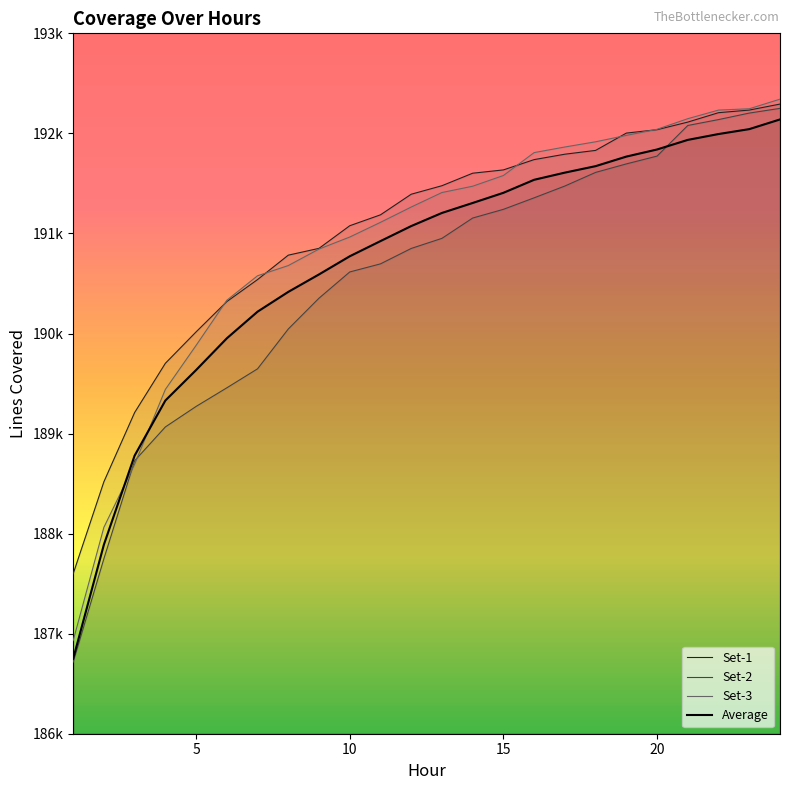

How many values in the Set-2 series are below 190951?

12